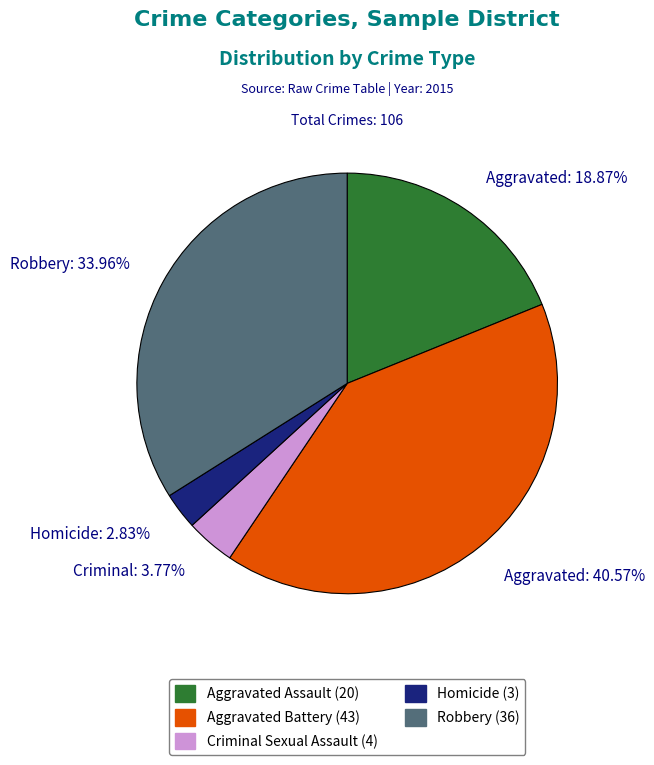

How many slices are in this pie chart?

5